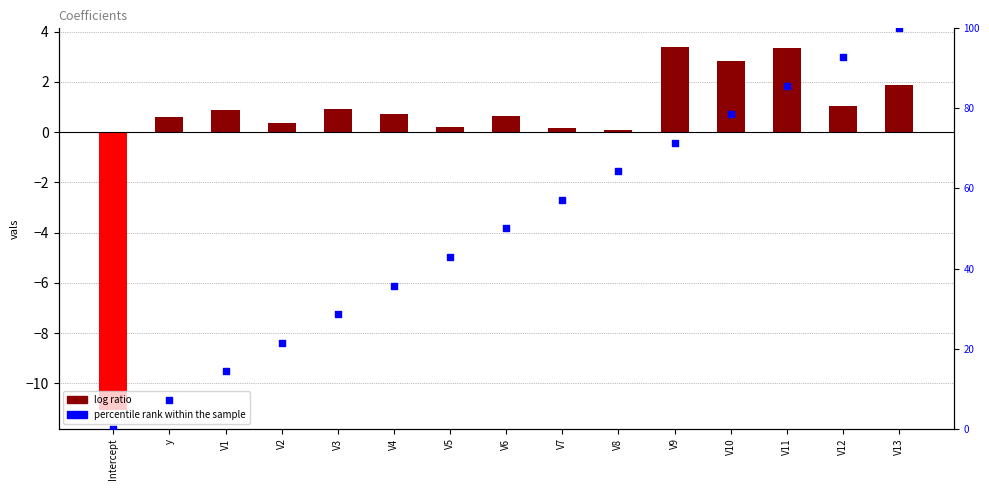

What are all the series names shown in the legend?

log ratio, percentile rank within the sample